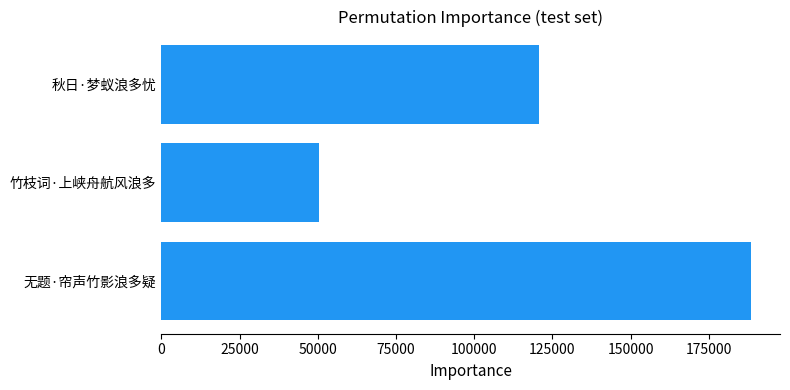

Reading bottom to top, extract all data points from this chart.

无题·帘声竹影浪多疑=188358	竹枝词·上峡舟航风浪多=50399	秋日·梦蚁浪多忧=120677